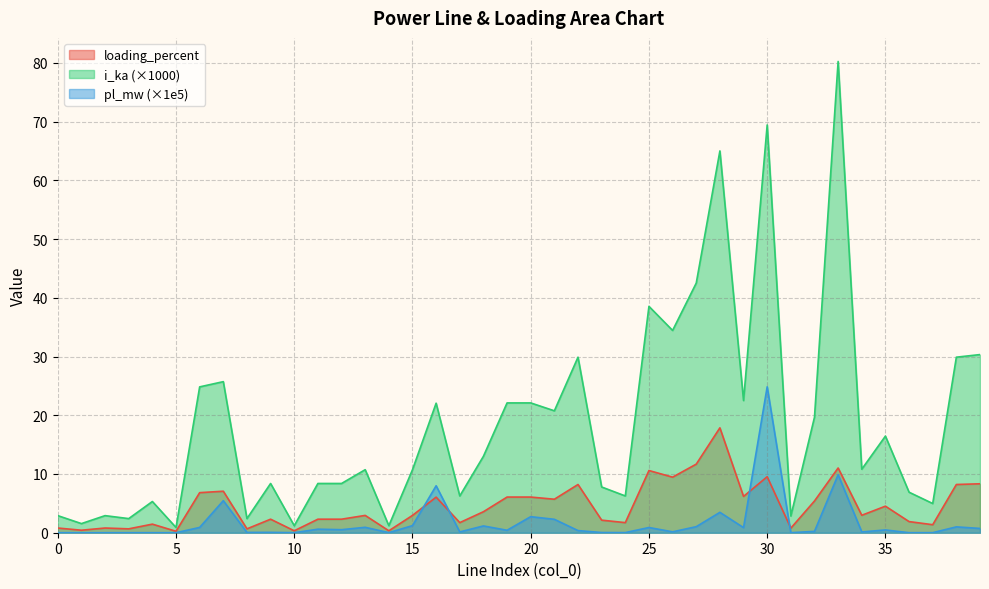

Is it true that loading_percent equals 6.6 at 33?

False